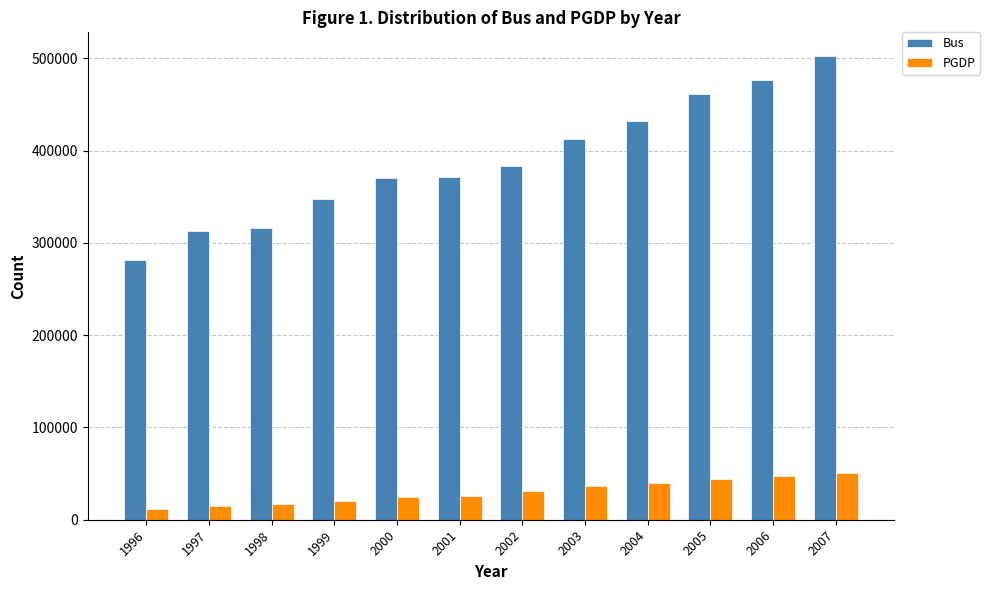

What are all the series names shown in the legend?

Bus, PGDP